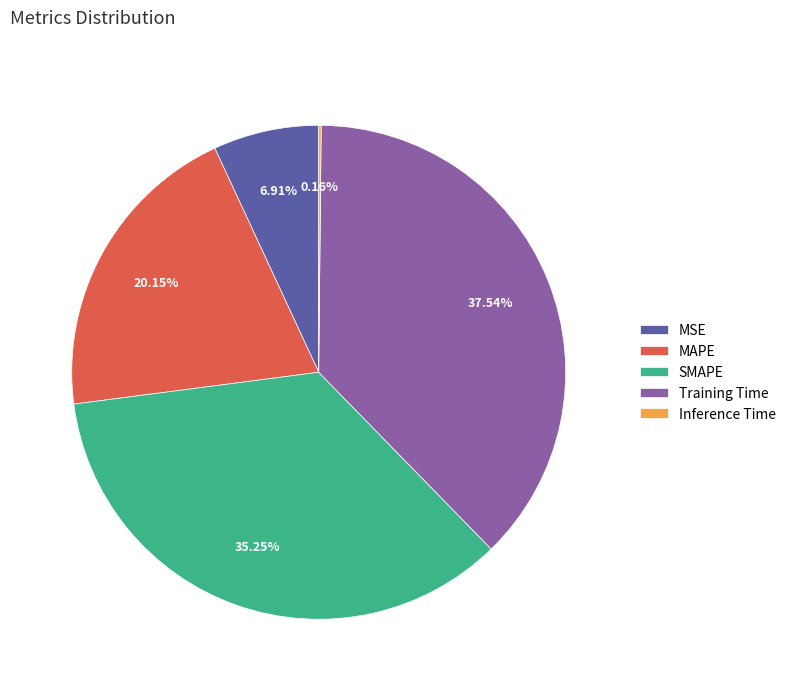

Is there any slice that represents more than half of the pie?

No